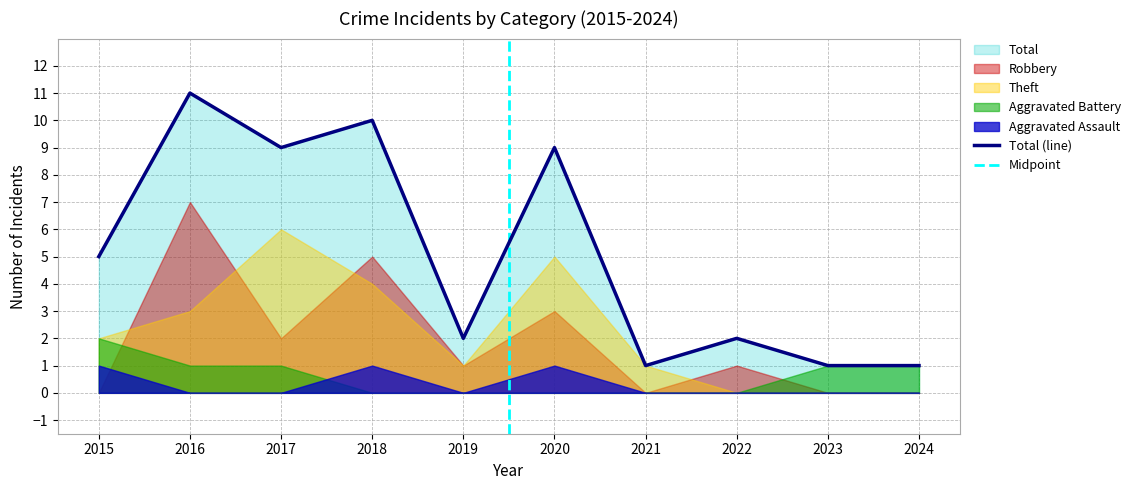

What is the average value of the Total series?

5